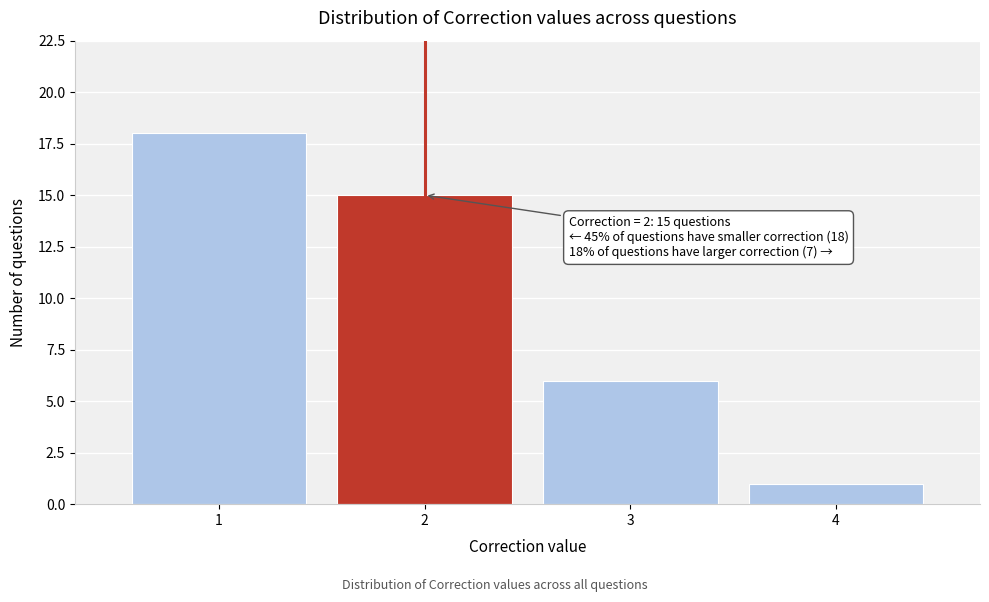

Reading left to right, list all the values displayed in this chart.

1=18	2=15	3=6	4=1